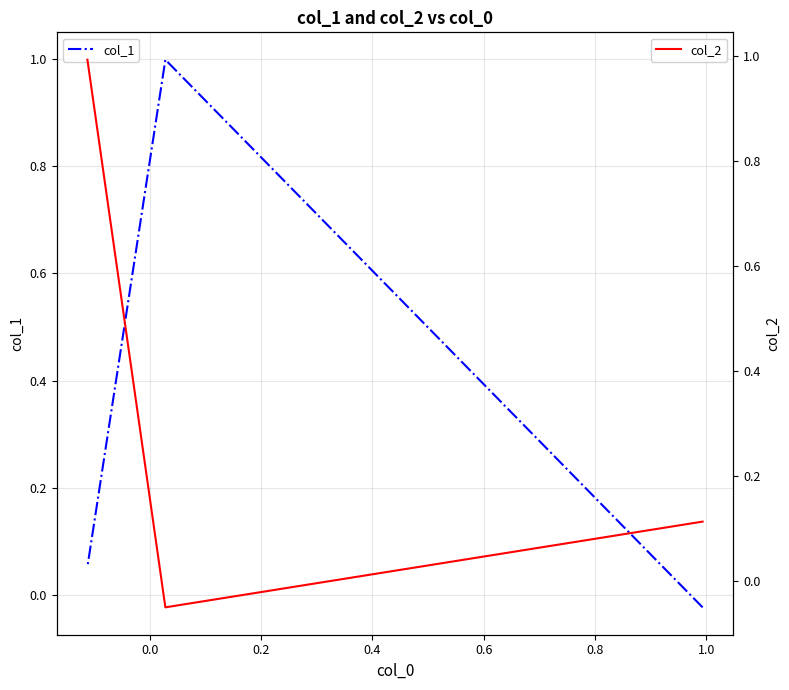

Rank the series by their maximum value, from highest to lowest.

col_1, col_2